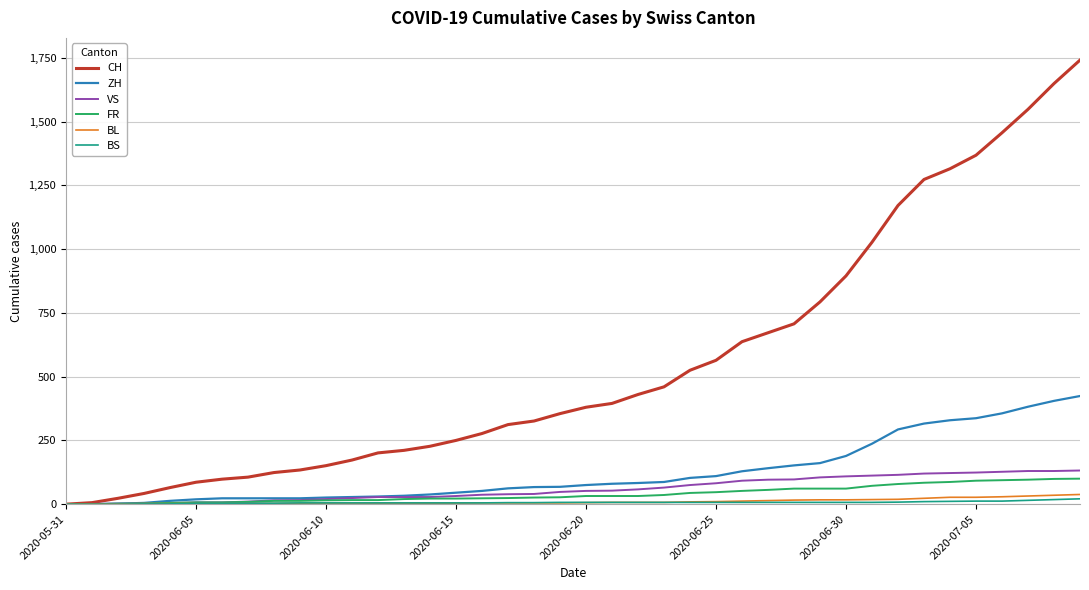

What is the greatest value displayed?

1741